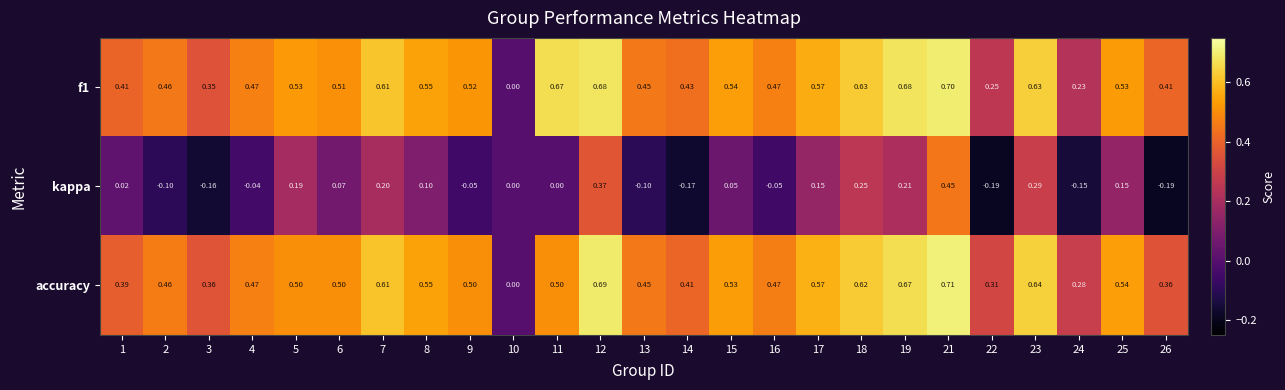

Is the value of accuracy at 10 greater than the value of f1 at 24?

No